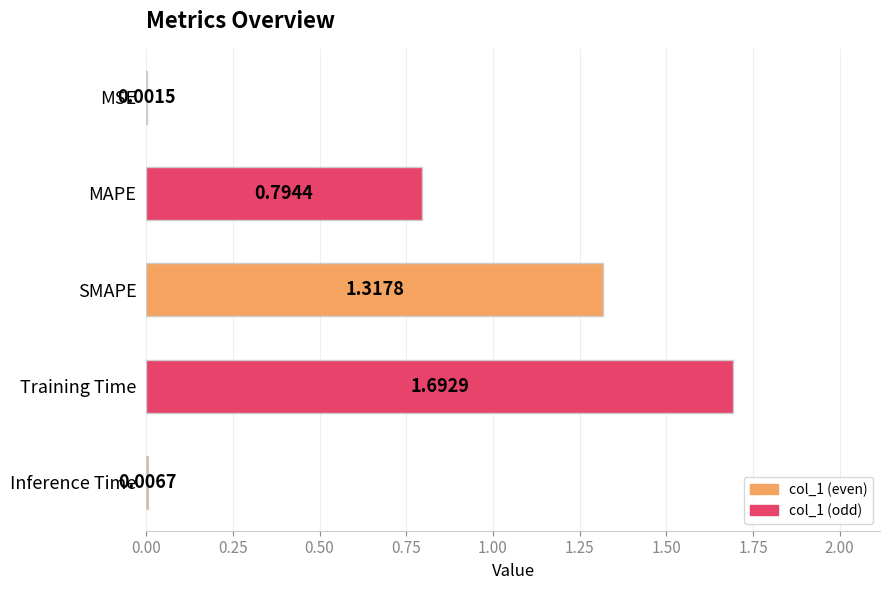

Are the bars grouped side by side (vs. stacked)?

No